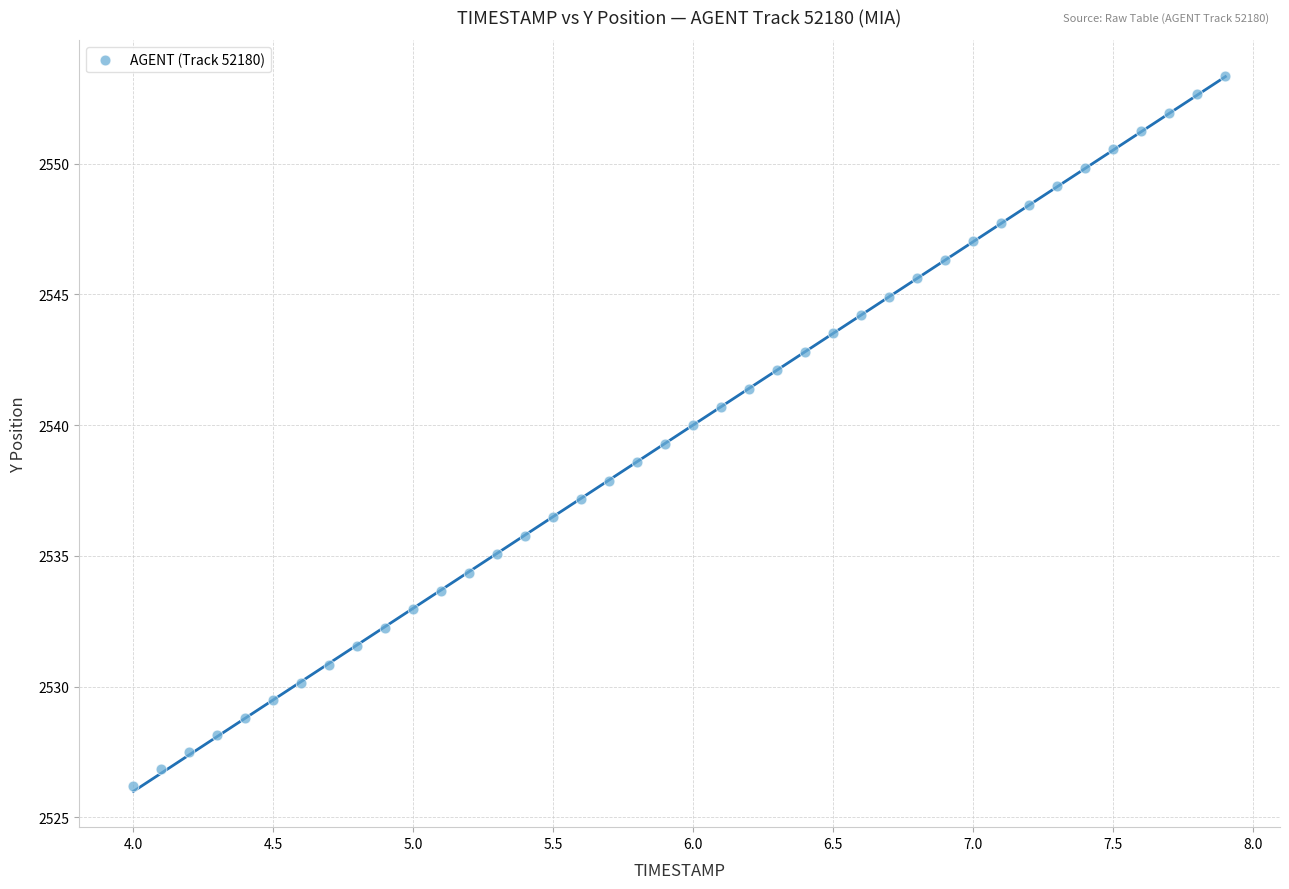

What is the range of Y values (max minus min)?

27.2